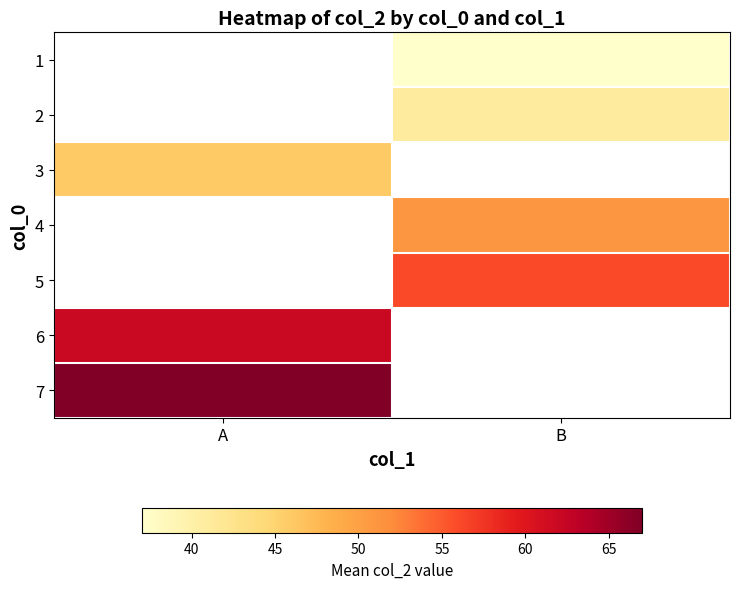

How many values in 5 are above zero?

1